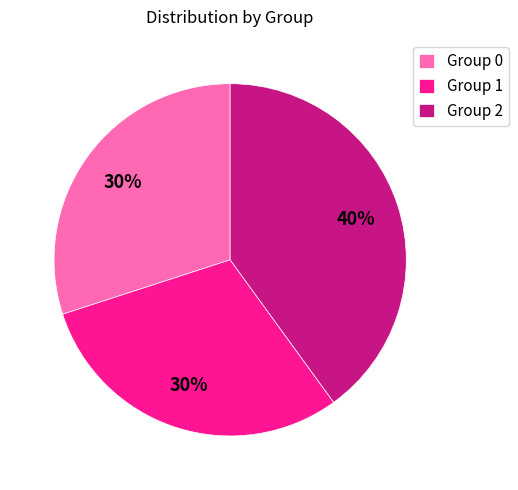

Count the number of slices in the pie.

3